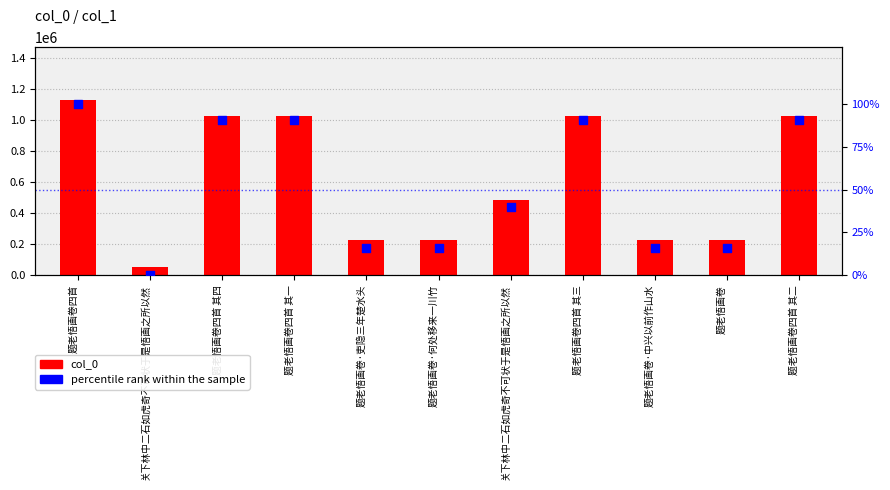

Is the value of percentile rank within the sample at 关下林中二石如虎奇不可状于是悟画之所以然 greater than the value of col_0 at 题老悟画卷·何处移来一川竹?

No